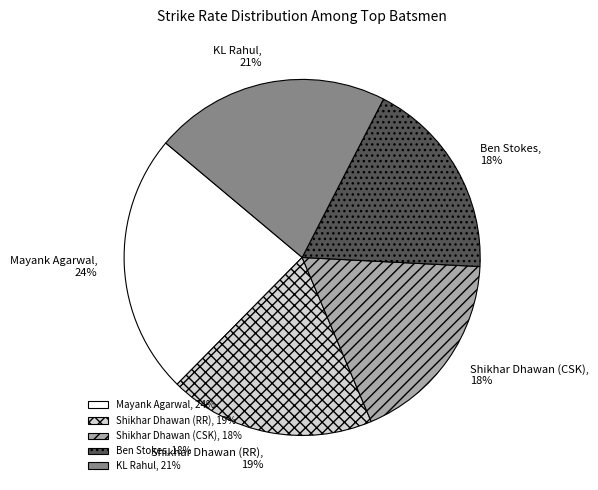

What is the largest slice in the pie chart?

Mayank Agarwal